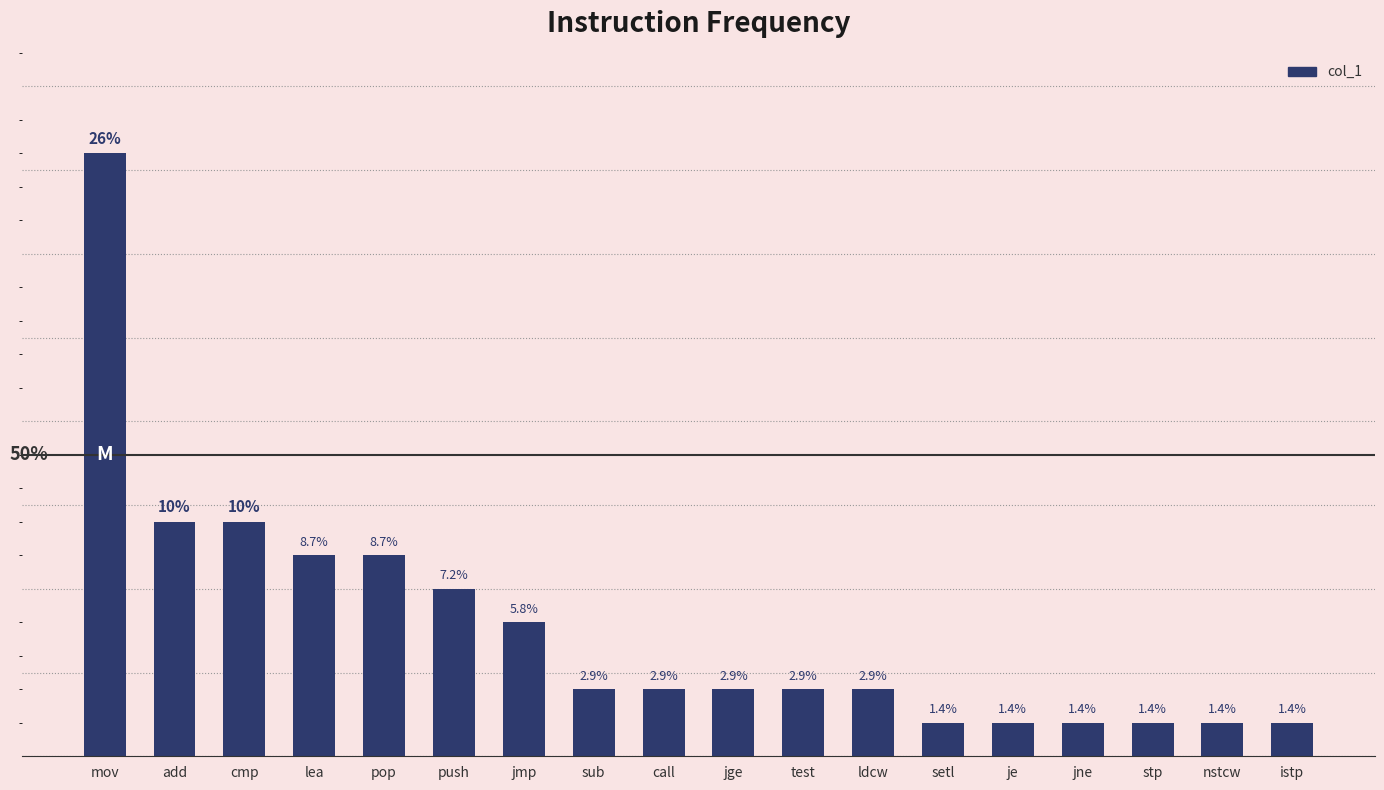

Does the chart contain any negative values?

No